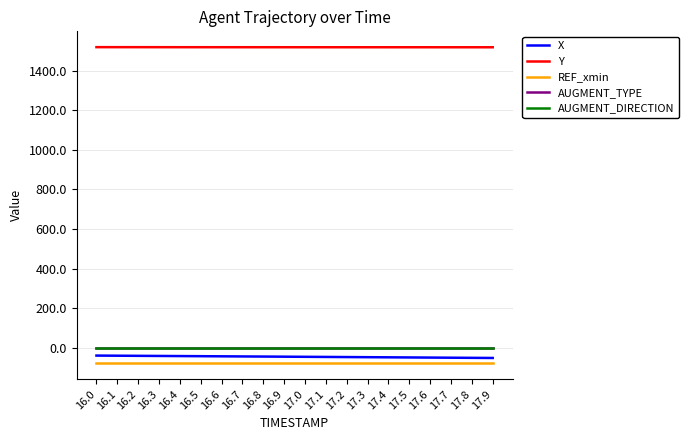

The value of X at 16.0 is -39.7. True or false?

True